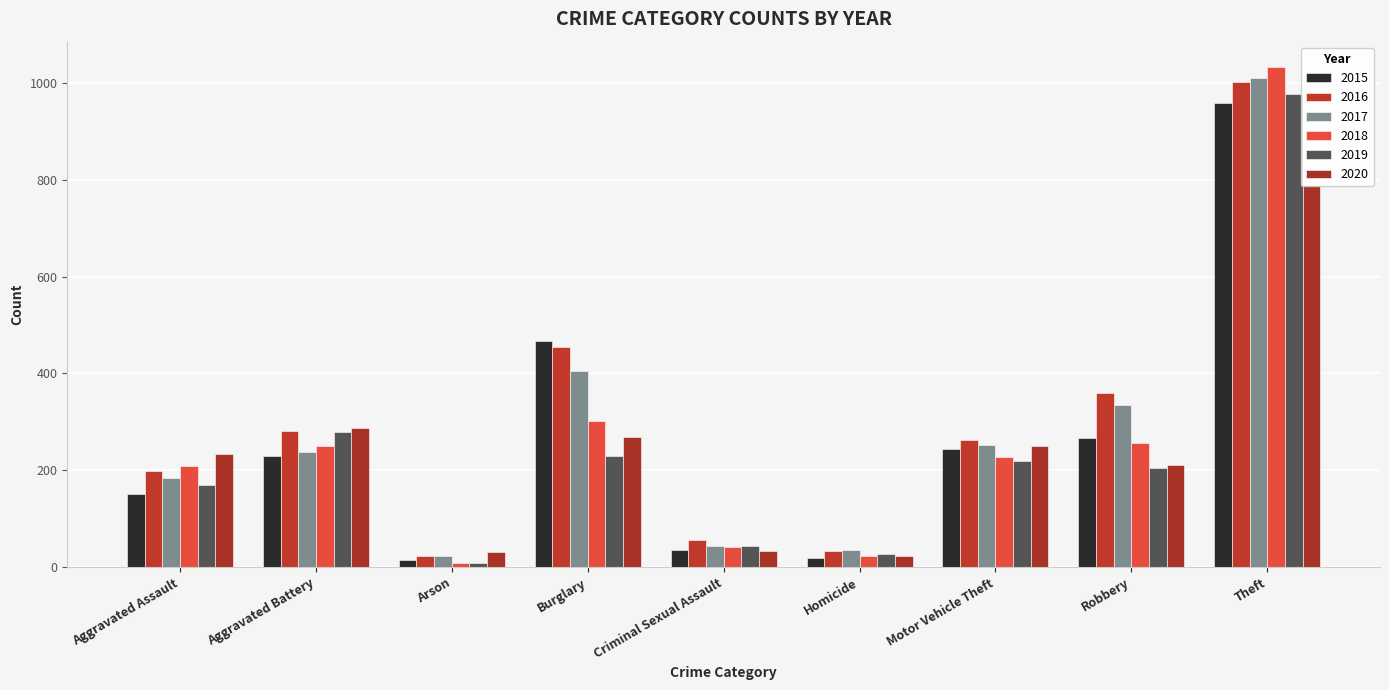

How many values in the 2016 series exceed 263?

4